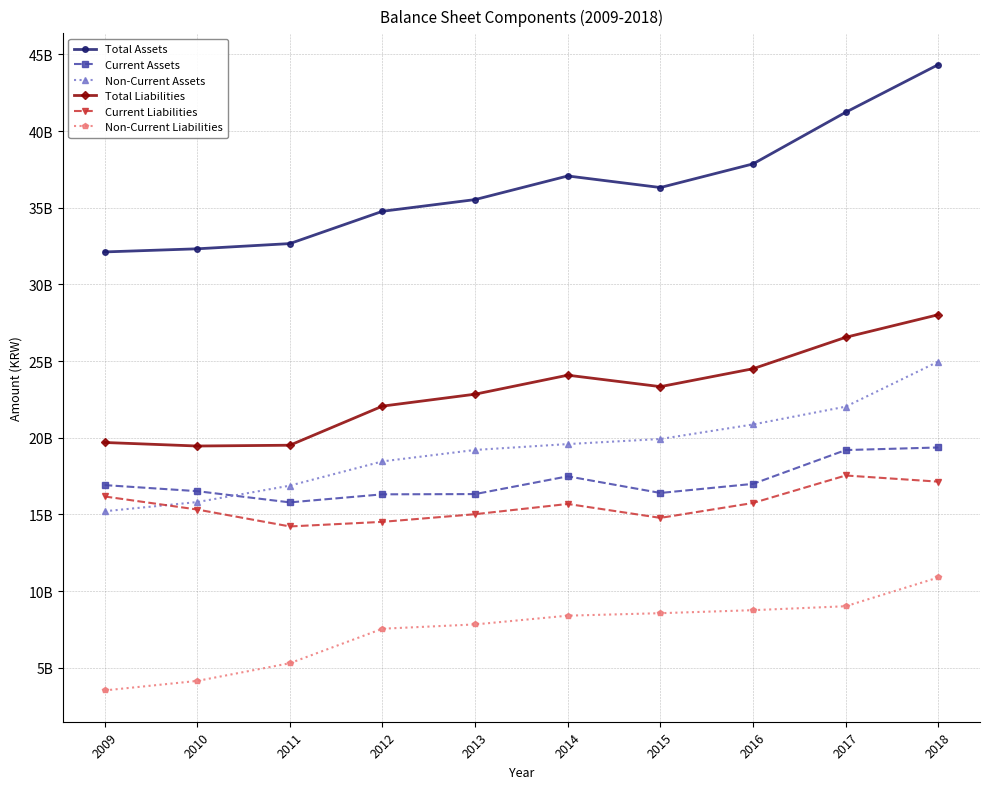

Does the chart have visible grid lines?

Yes